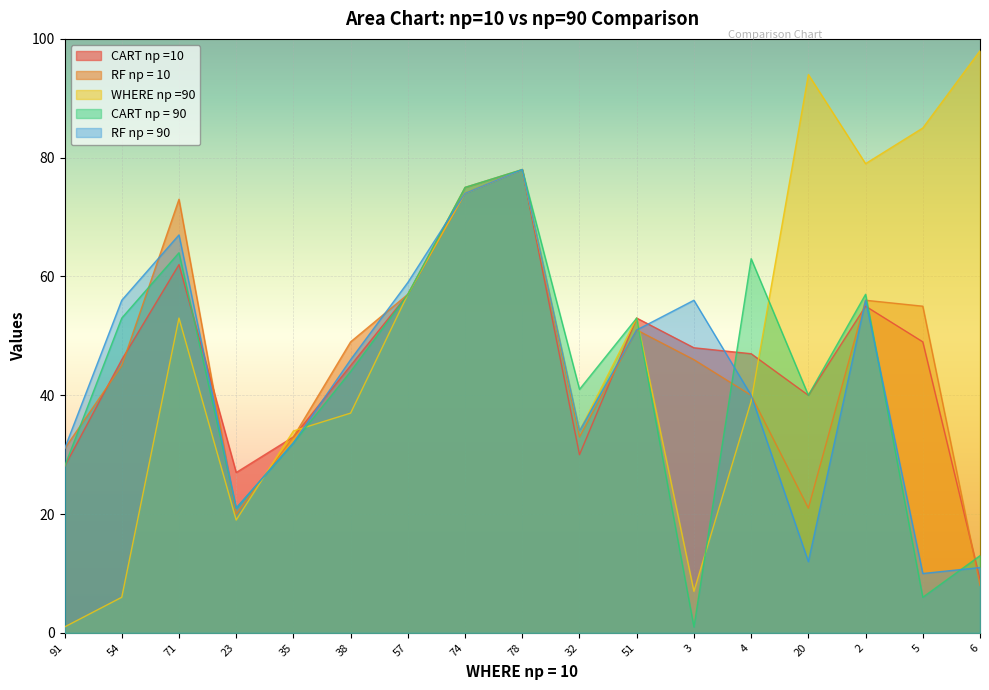

Which series has the widest spread of values?

WHERE np =90